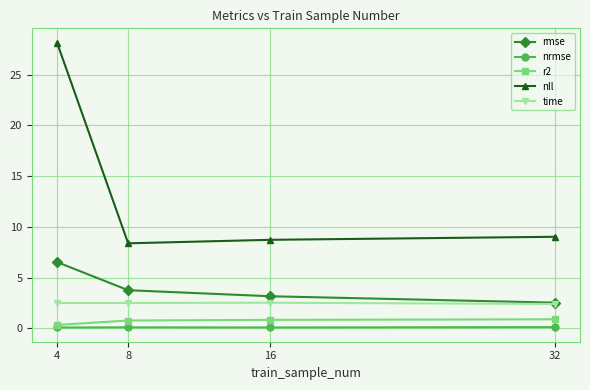

At which label does r2 reach its minimum?

4